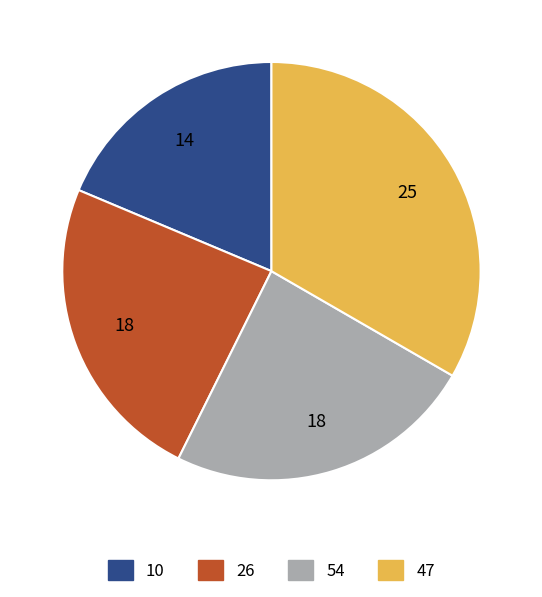

Which slice is the largest?

47